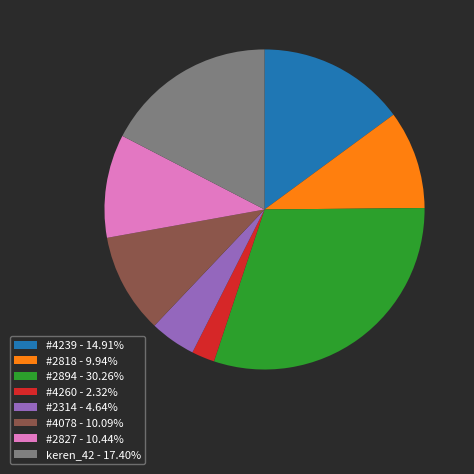

How many slices are in this pie chart?

8